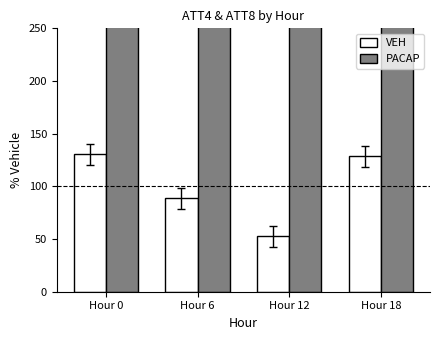

What is the average value of the PACAP series?

343.5